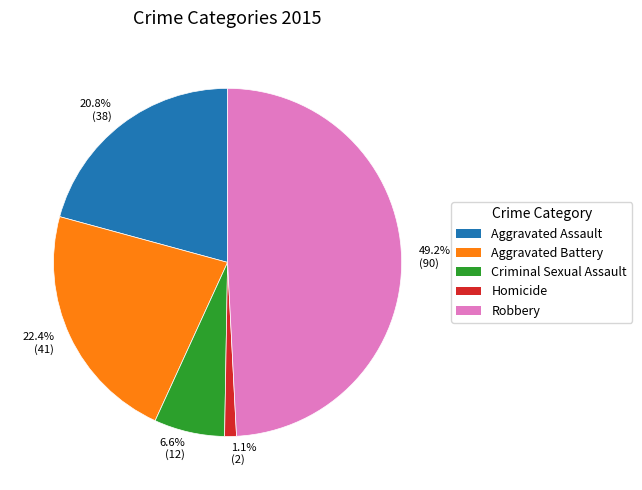

Approximately how many times larger is the value at Criminal Sexual Assault compared to Aggravated Assault?

0.3